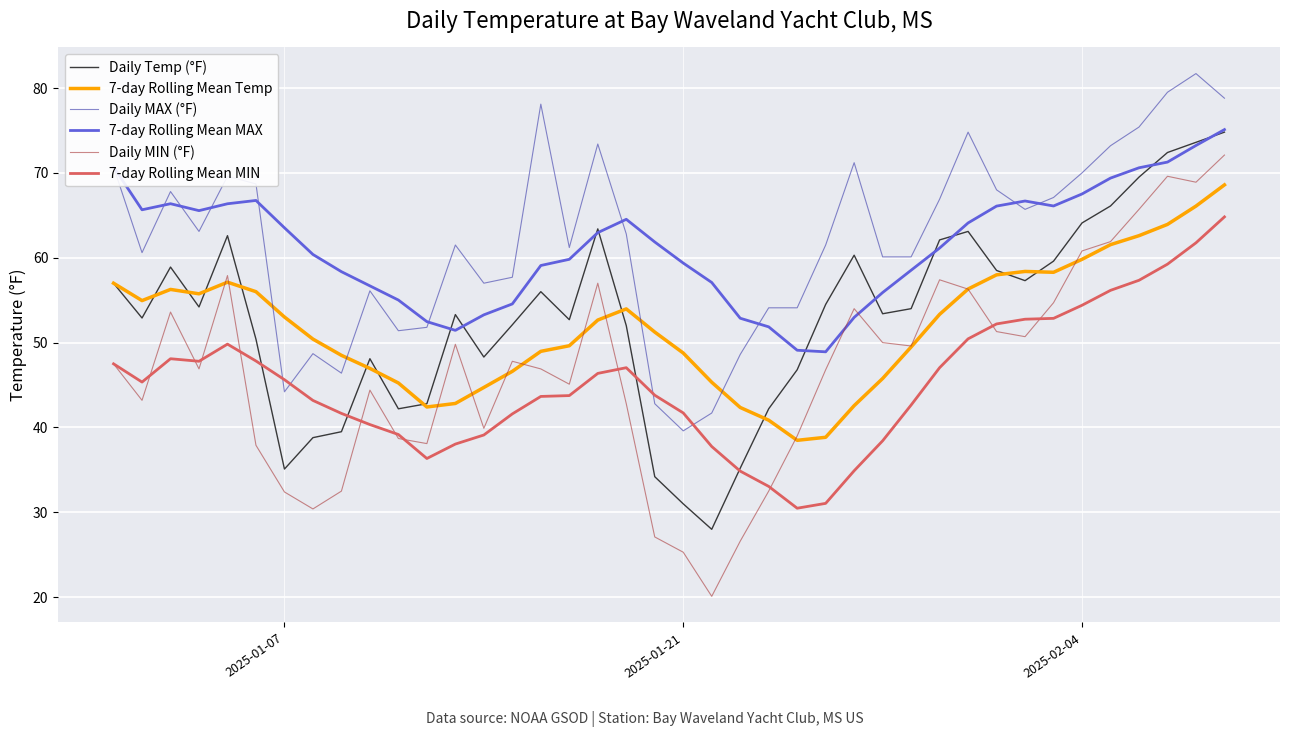

What is the lowest value of the 7-day Rolling Mean MIN series?

30.5